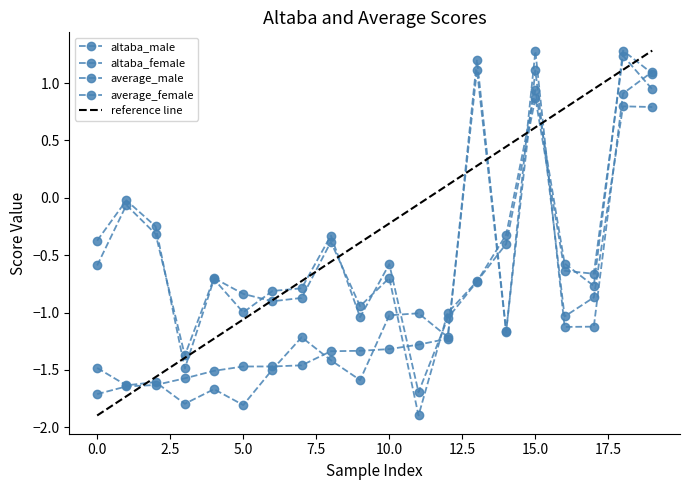

Where is the first local maximum for altaba_male?

13